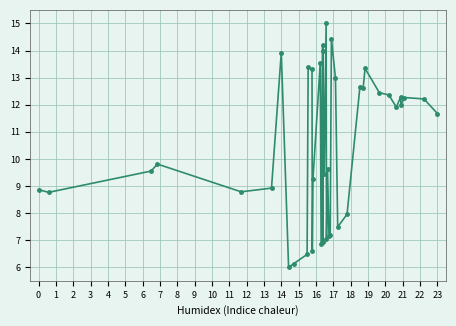

What is the maximum value shown in the chart?

15.0